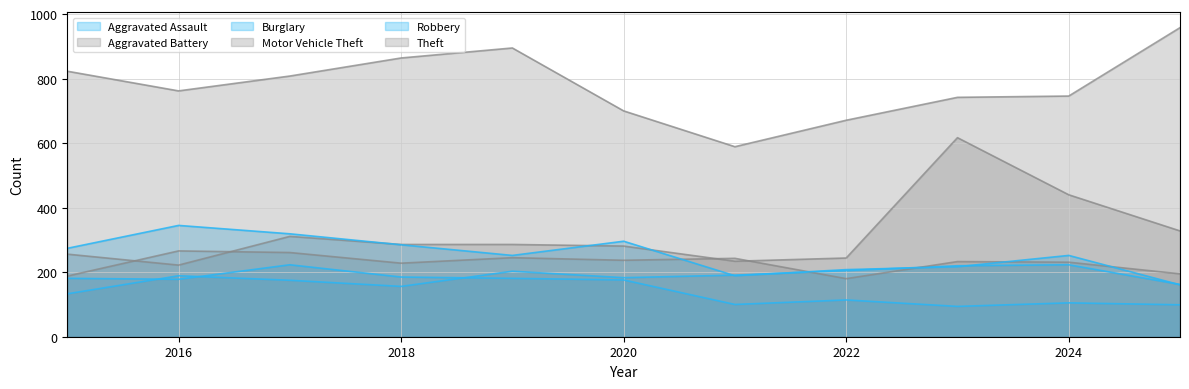

How many lines are shown in the chart?

6